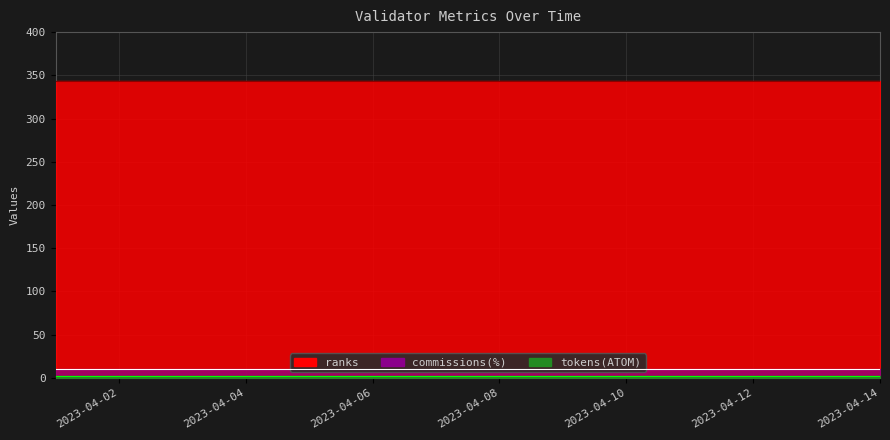

At which label does commissions(%) reach its minimum?

2023-04-01